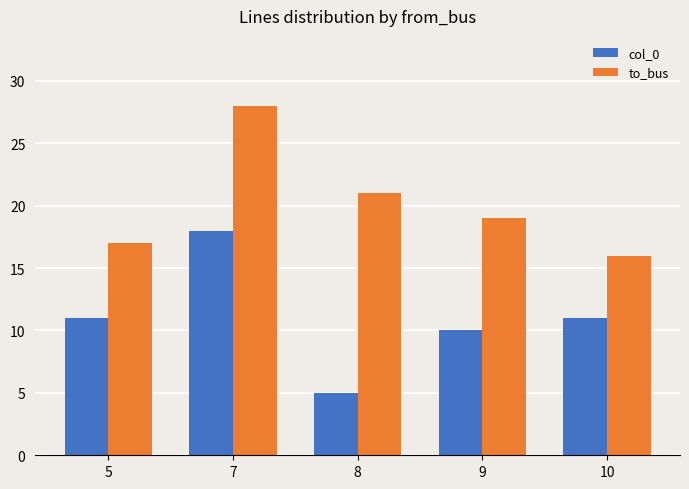

Which series has the largest total across all categories?

to_bus